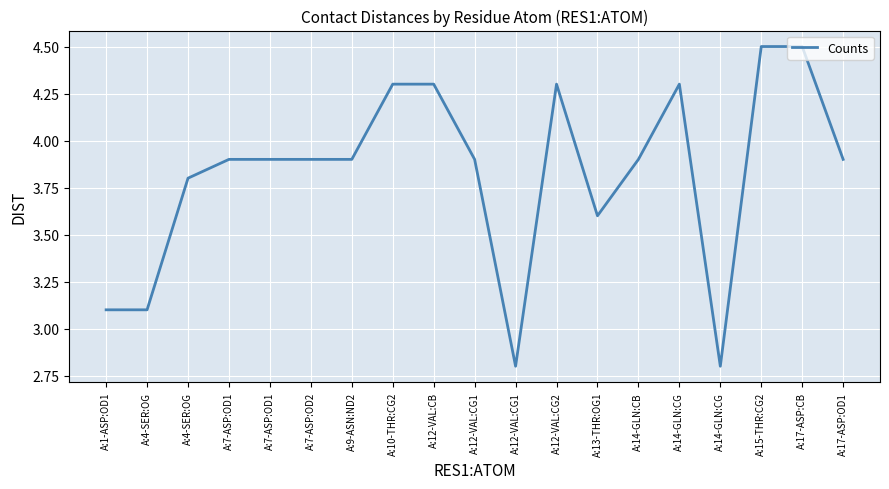

Is this an area chart (filled region under the line)?

No